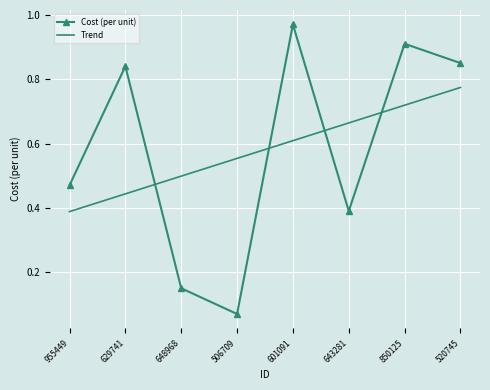

What is the difference between the second highest and second lowest values in the Trend series?

0.3